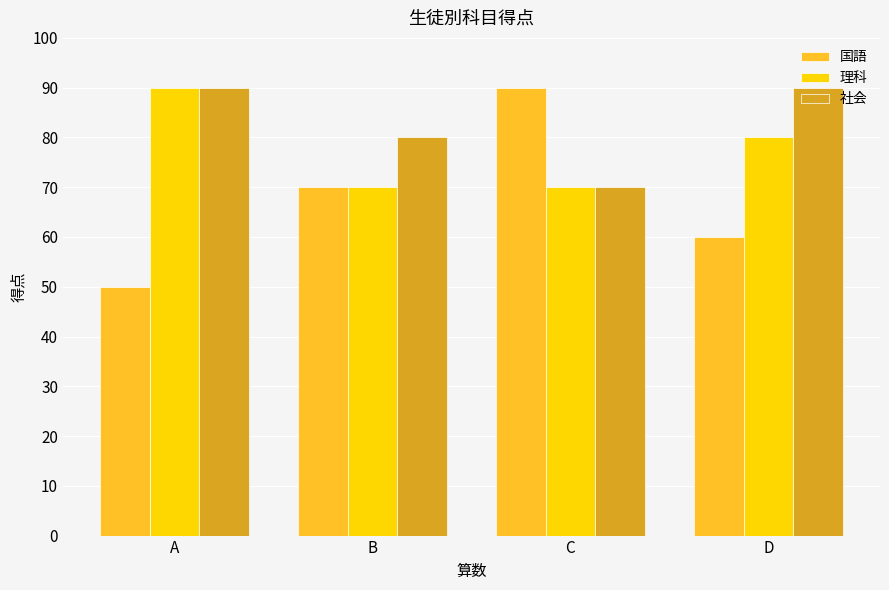

What is the total value across all series at C?

230